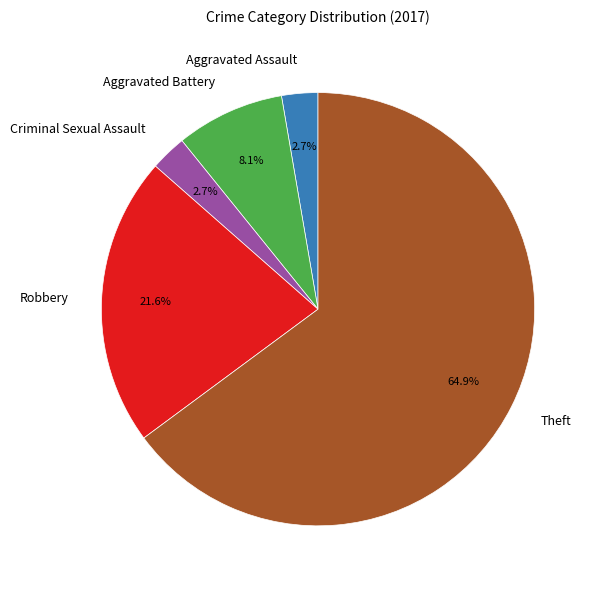

How many segments does this pie chart have?

5